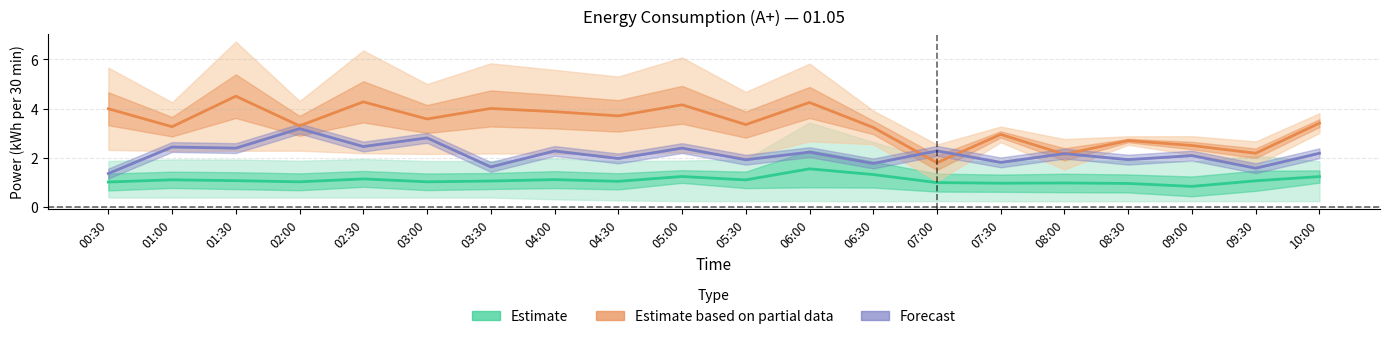

Between 06:00 and 02:00, which is larger?

06:00